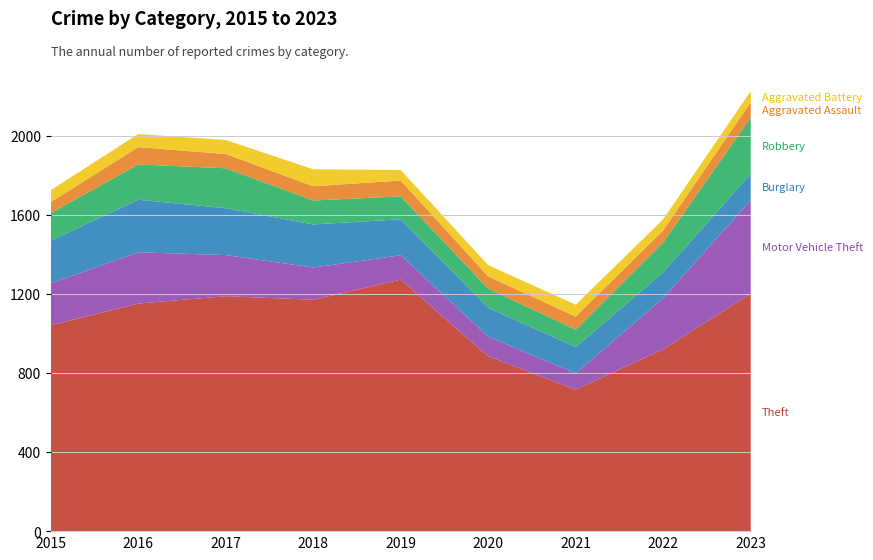

Reading right to left, extract all data points from this chart.

Theft: 2023=1201	2022=920	2021=716	2020=884	2019=1272	2018=1170	2017=1188	2016=1151	2015=1041
Motor Vehicle Theft: 2023=472	2022=259	2021=82	2020=99	2019=123	2018=163	2017=208	2016=259	2015=212
Burglary: 2023=134	2022=130	2021=133	2020=146	2019=182	2018=218	2017=237	2016=266	2015=216
Robbery: 2023=284	2022=151	2021=88	2020=97	2019=116	2018=121	2017=202	2016=178	2015=139
Aggravated Assault: 2023=78	2022=61	2021=66	2020=62	2019=80	2018=72	2017=72	2016=88	2015=56
Aggravated Battery: 2023=56	2022=56	2021=60	2020=57	2019=53	2018=86	2017=71	2016=66	2015=60